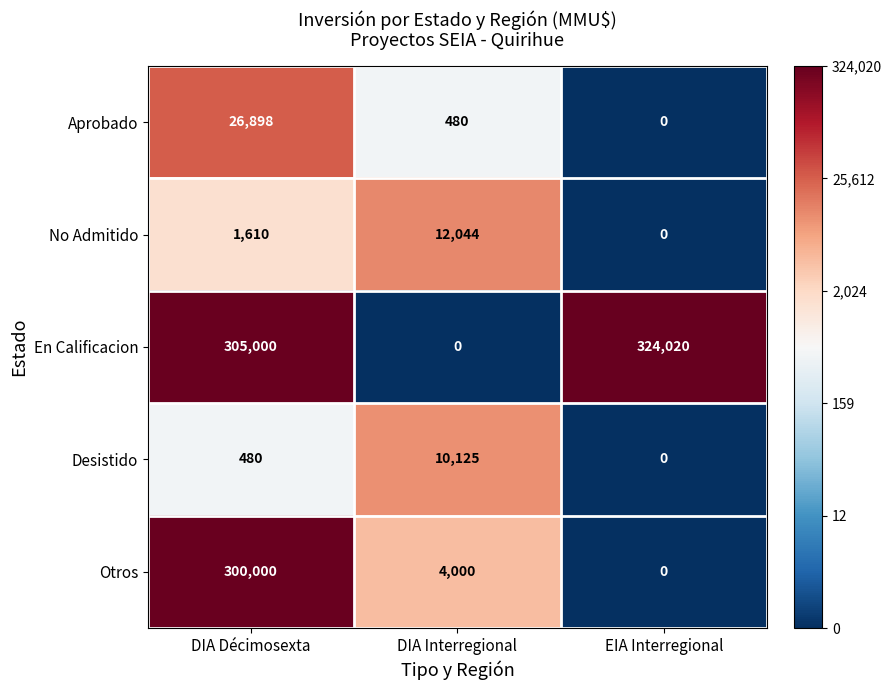

Reading left to right, extract all data points from this chart.

Aprobado: DIA Décimosexta=26898	DIA Interregional=480	EIA Interregional=0
No Admitido: DIA Décimosexta=1610	DIA Interregional=12044	EIA Interregional=0
En Calificacion: DIA Décimosexta=305000	DIA Interregional=0	EIA Interregional=324020
Desistido: DIA Décimosexta=480	DIA Interregional=10125	EIA Interregional=0
Otros: DIA Décimosexta=300000	DIA Interregional=4000	EIA Interregional=0